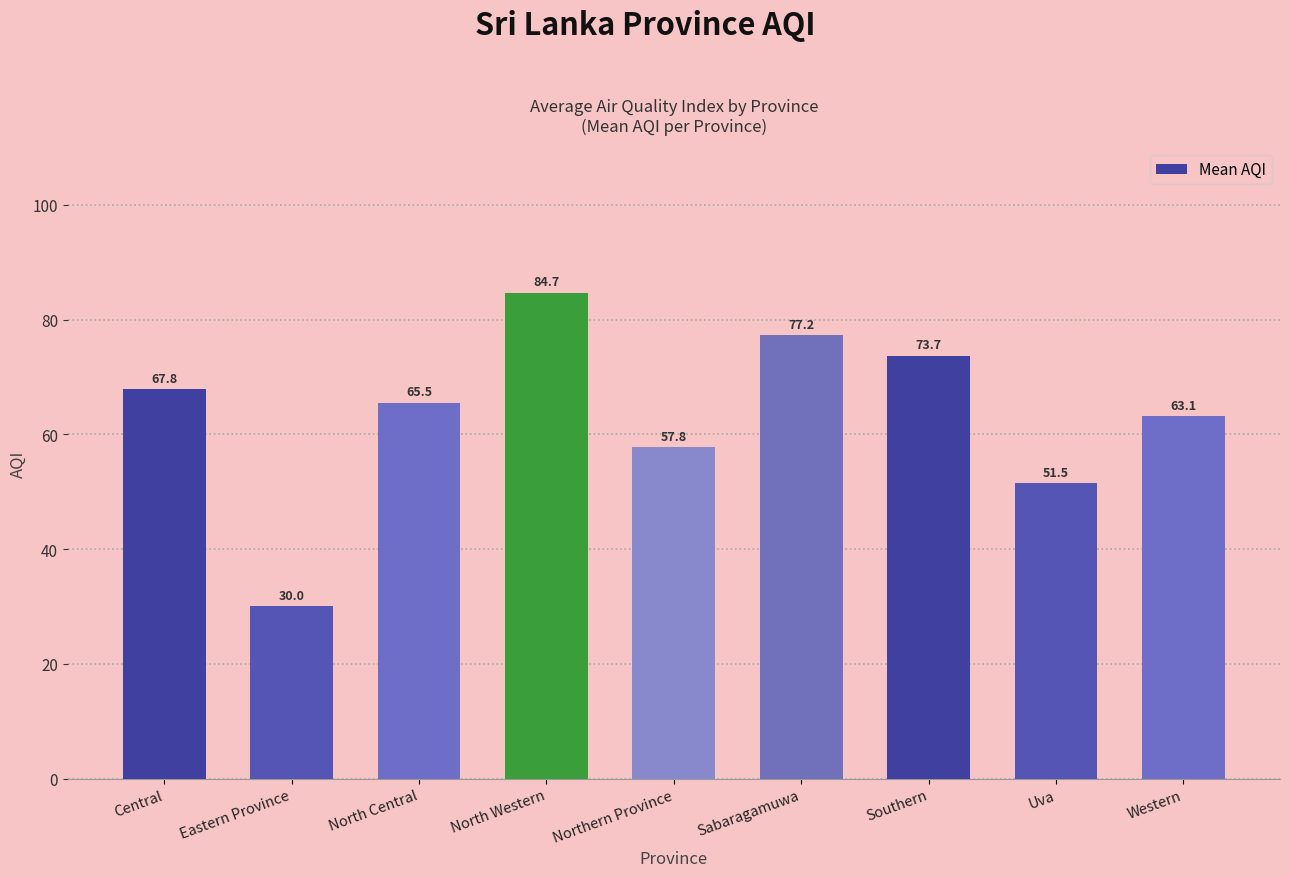

What is the sum of all values?

571.3